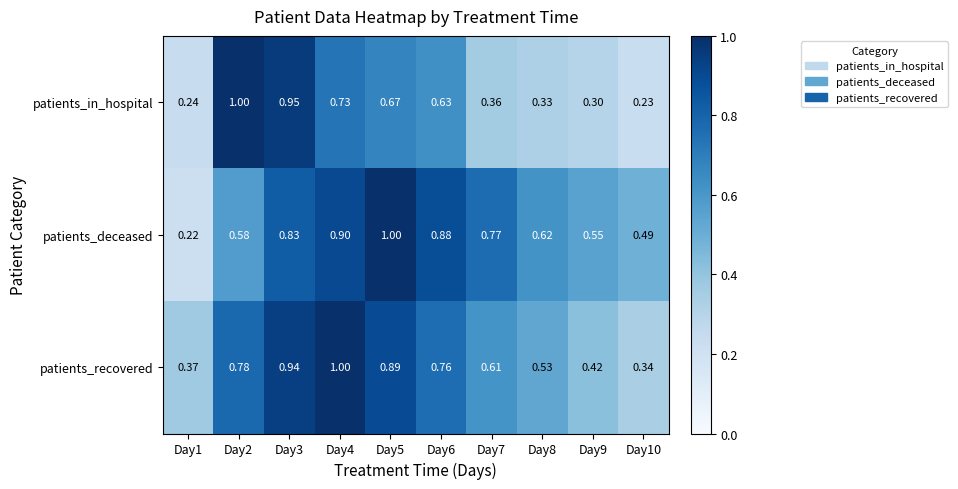

Which series has the largest range (max minus min)?

patients_deceased